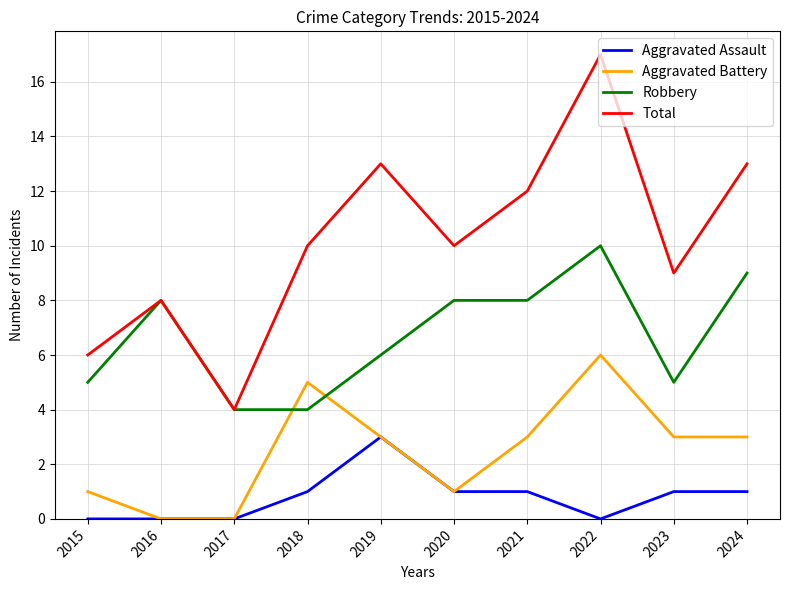

What is the average value of the Robbery series?

7